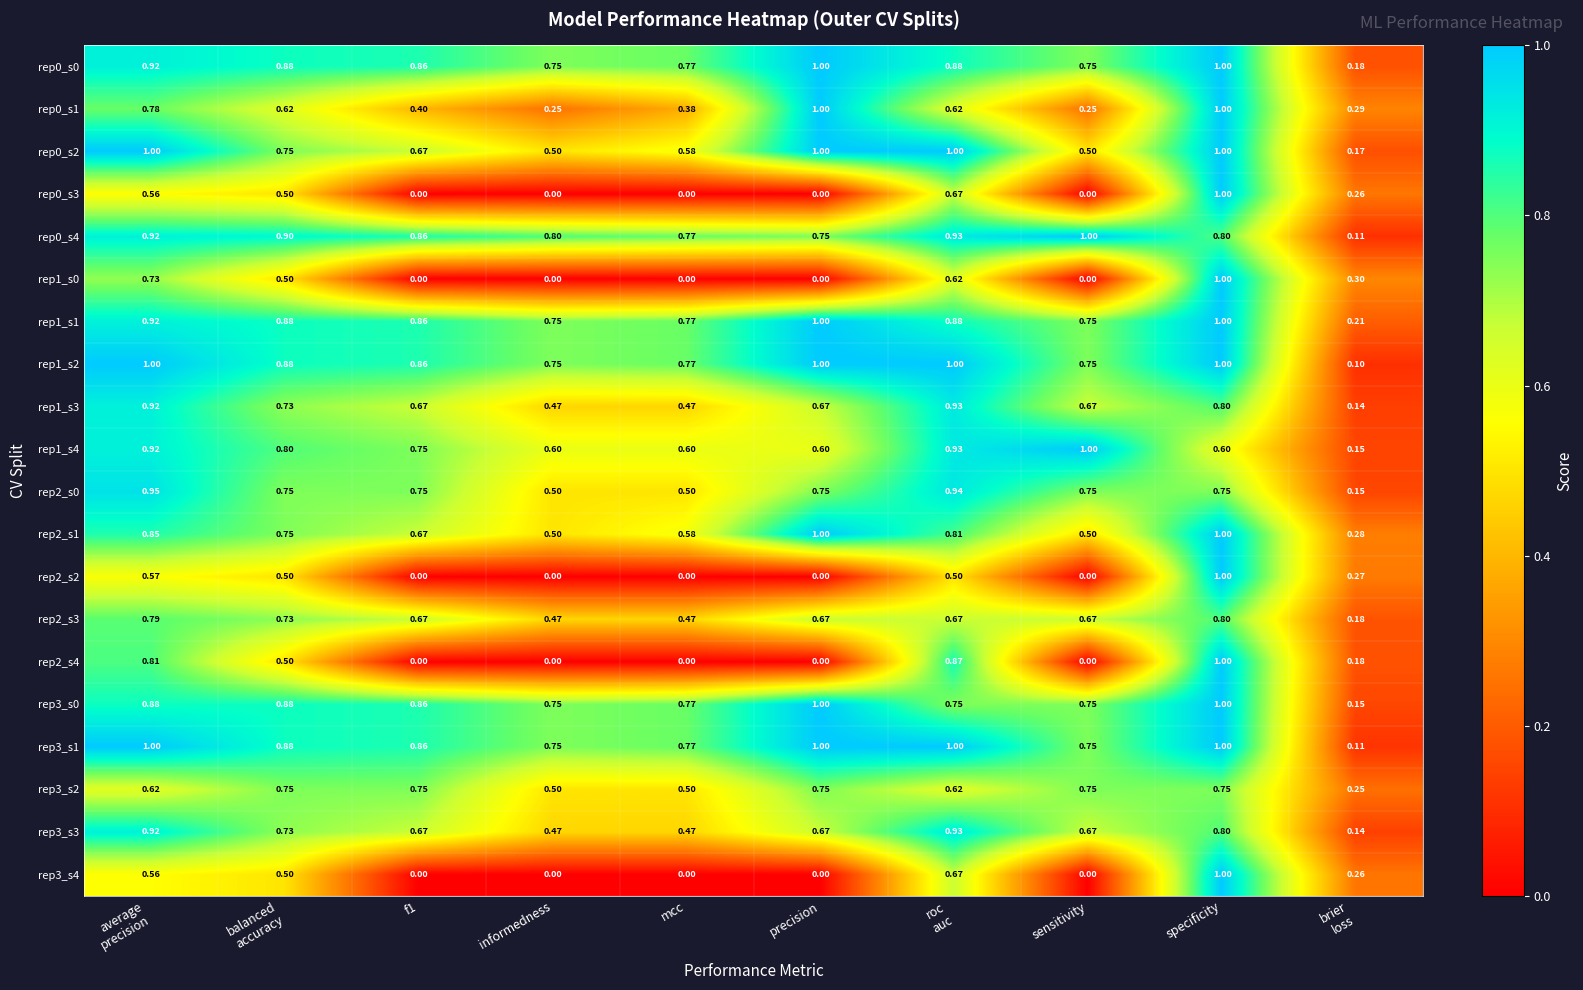

At which category is the sum across all series the highest?

specificity